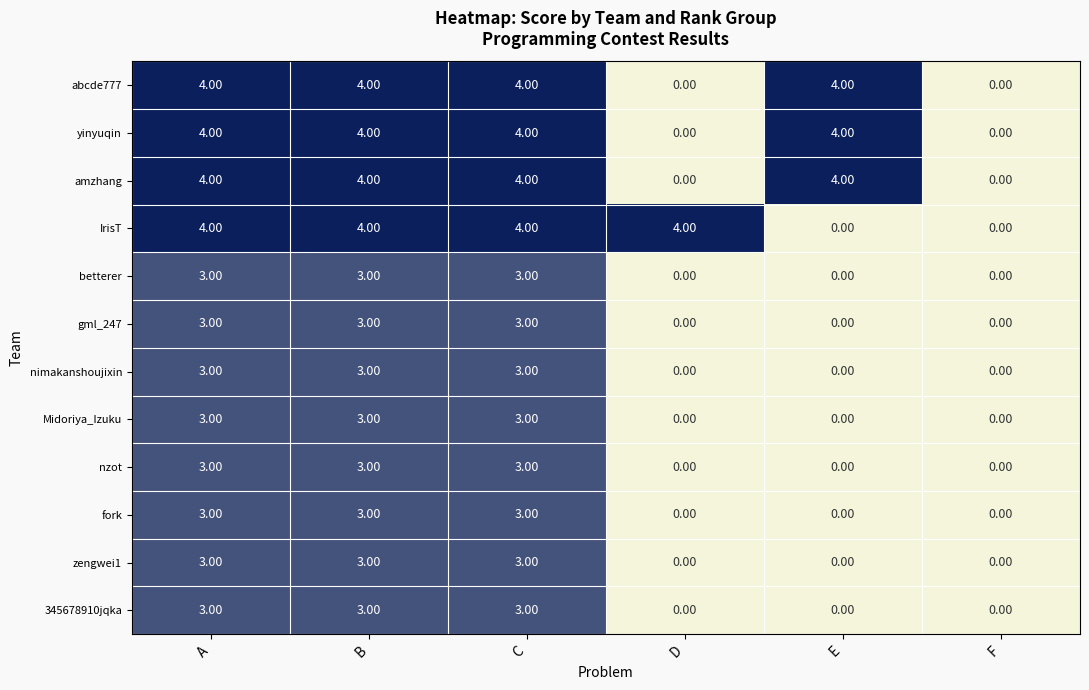

What is the total value across all series at D?

4